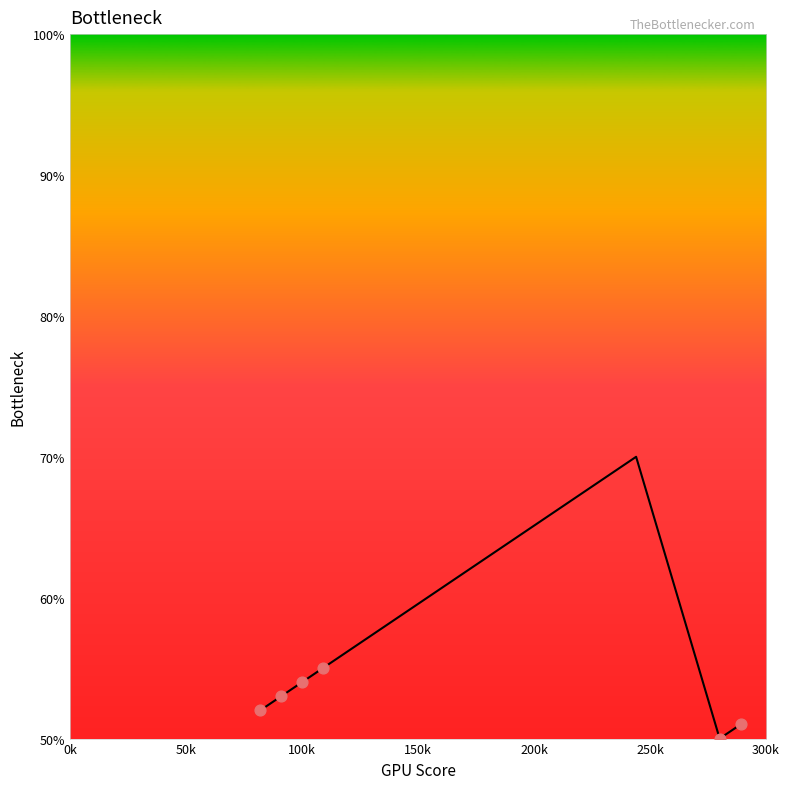

What is the smallest value displayed?

50